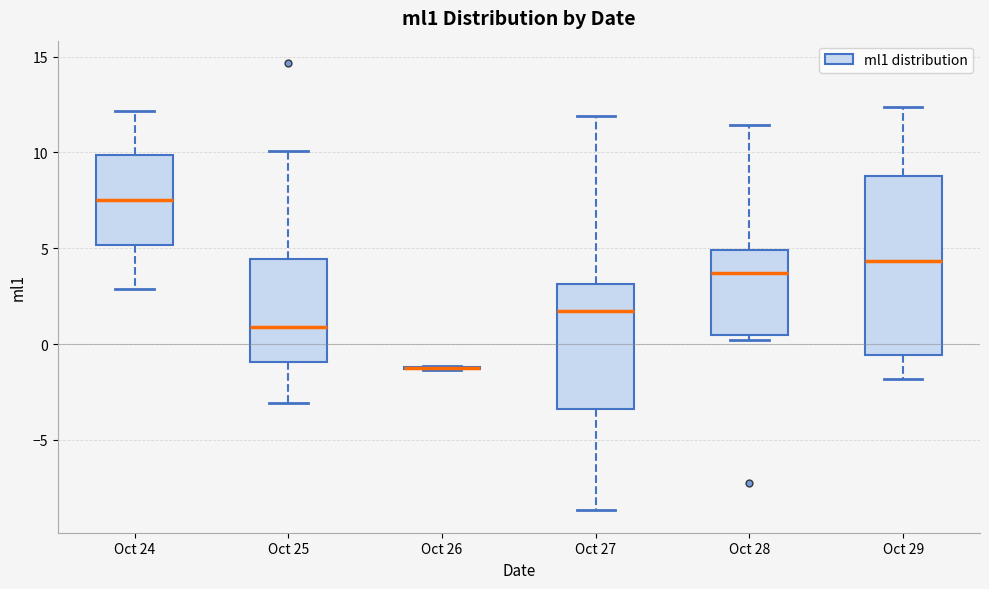

Which box is the tallest, from its lower edge to its upper edge?

Oct 29